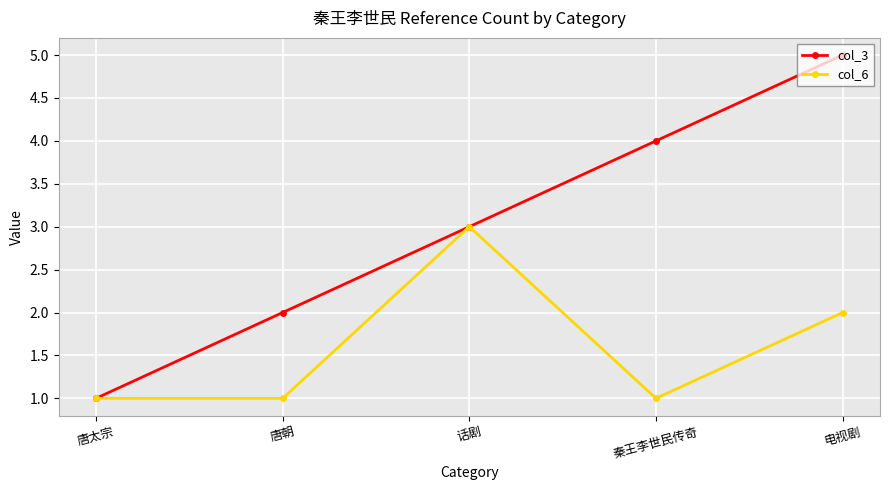

Count the col_6 values in the range 1 to 2.

4